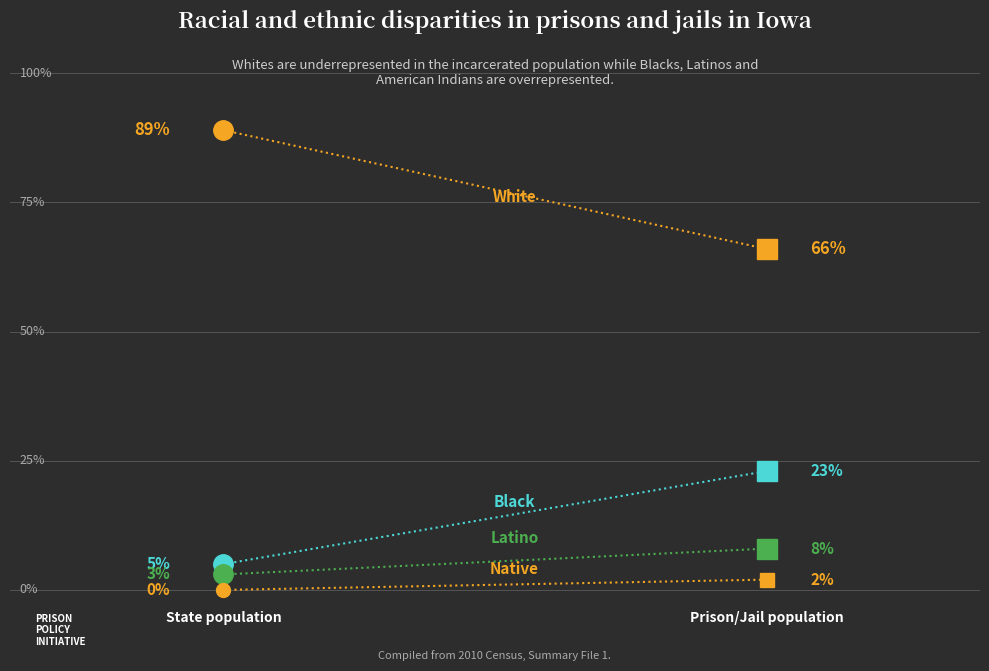

True or false: White has a value of 89 at 0.0.

True